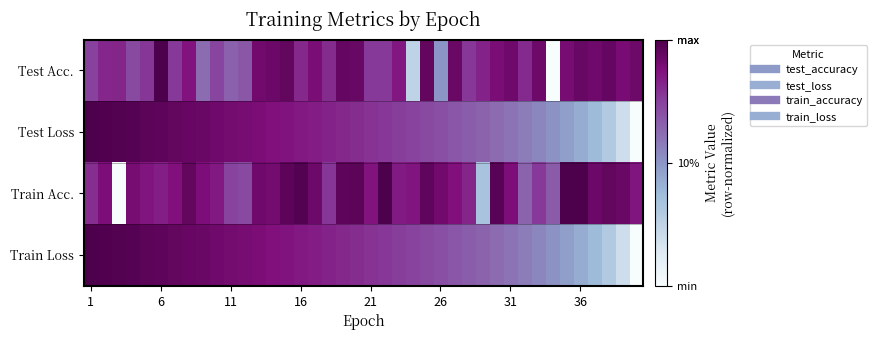

How many distinct data groups are displayed?

4